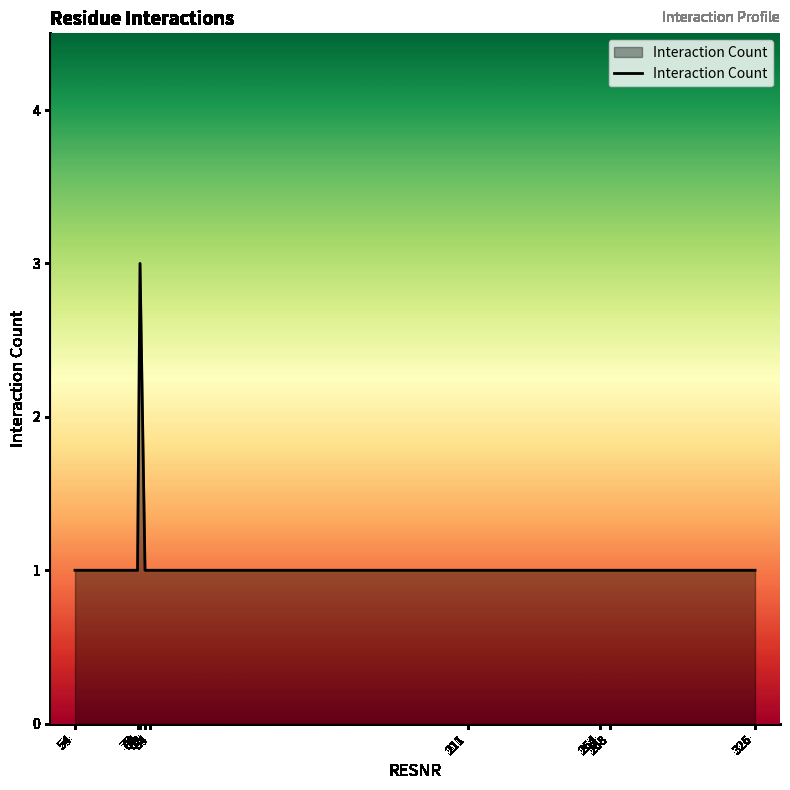

Reading left to right, extract all data points from this chart.

1	1	3	1	1	1	1	1	1